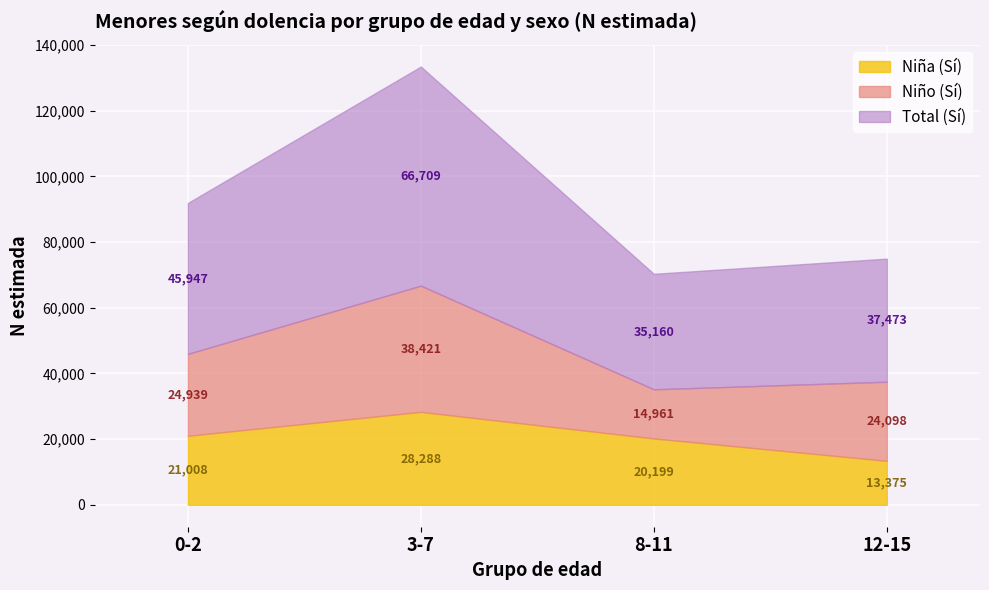

At how many categories does at least one series exceed 36022?

3